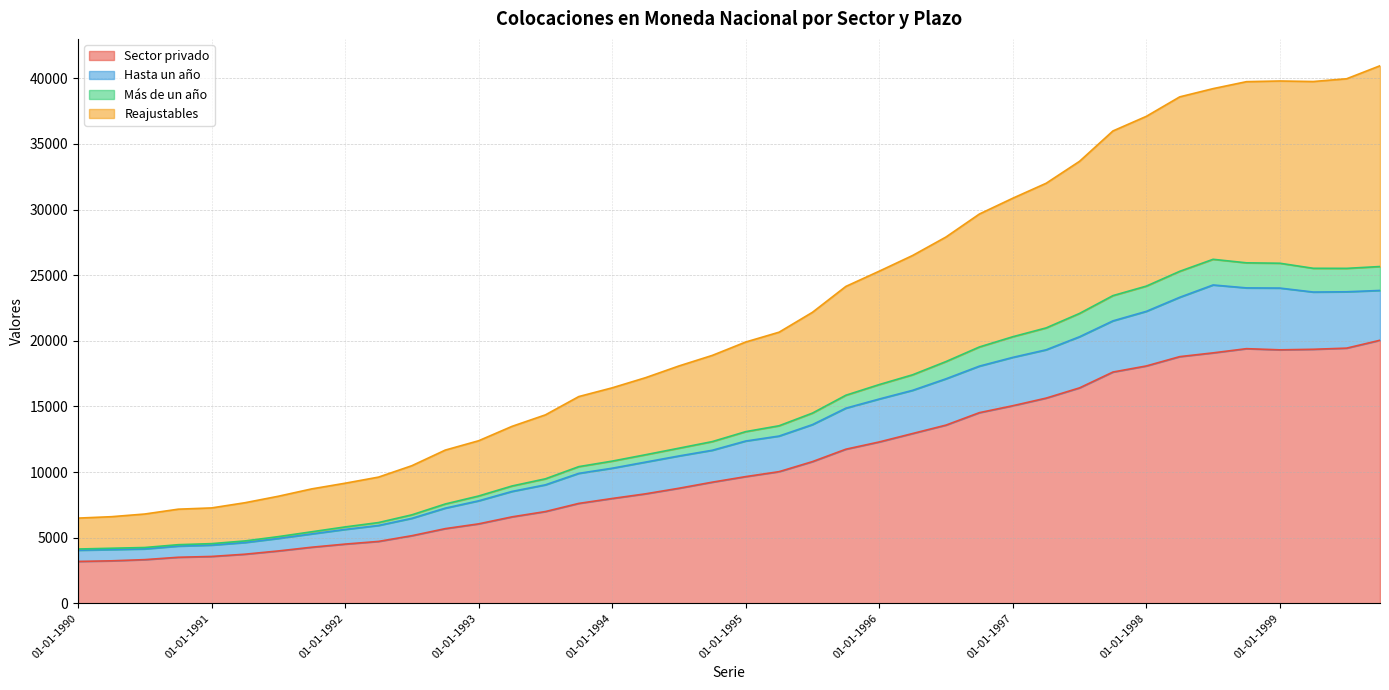

Reading left to right, transcribe all the data shown in this chart.

Sector privado: 01-01-1990=3188	01-04-1990=3234	01-07-1990=3325	01-10-1990=3505	01-01-1991=3567	01-04-1991=3738	01-07-1991=3986	01-10-1991=4271	01-01-1992=4509	01-04-1992=4713	01-07-1992=5149	01-10-1992=5687	01-01-1993=6051	01-04-1993=6585	01-07-1993=6989	01-10-1993=7610	01-01-1994=7985	01-04-1994=8340	01-07-1994=8765	01-10-1994=9229	01-01-1995=9652	01-04-1995=10029	01-07-1995=10795	01-10-1995=11740	01-01-1996=12293	01-04-1996=12936	01-07-1996=13578	01-10-1996=14526	01-01-1997=15054	01-04-1997=15635	01-07-1997=16415	01-10-1997=17621	01-01-1998=18084	01-04-1998=18795	01-07-1998=19082	01-10-1998=19402	01-01-1999=19313	01-04-1999=19355	01-07-1999=19443	01-10-1999=20043
Hasta un año: 01-01-1990=4042	01-04-1990=4089	01-07-1990=4143	01-10-1990=4355	01-01-1991=4431	01-04-1991=4628	01-07-1991=4940	01-10-1991=5285	01-01-1992=5626	01-04-1992=5929	01-07-1992=6473	01-10-1992=7248	01-01-1993=7806	01-04-1993=8522	01-07-1993=9025	01-10-1993=9899	01-01-1994=10291	01-04-1994=10758	01-07-1994=11225	01-10-1994=11660	01-01-1995=12363	01-04-1995=12742	01-07-1995=13615	01-10-1995=14867	01-01-1996=15565	01-04-1996=16227	01-07-1996=17106	01-10-1996=18071	01-01-1997=18738	01-04-1997=19316	01-07-1997=20311	01-10-1997=21520	01-01-1998=22245	01-04-1998=23317	01-07-1998=24256	01-10-1998=24033	01-01-1999=24020	01-04-1999=23717	01-07-1999=23737	01-10-1999=23839
Más de un año: 01-01-1990=4134	01-04-1990=4192	01-07-1990=4249	01-10-1990=4463	01-01-1991=4544	01-04-1991=4750	01-07-1991=5078	01-10-1991=5448	01-01-1992=5817	01-04-1992=6150	01-07-1992=6739	01-10-1992=7565	01-01-1993=8174	01-04-1993=8937	01-07-1993=9483	01-10-1993=10412	01-01-1994=10832	01-04-1994=11319	01-07-1994=11818	01-10-1994=12321	01-01-1995=13079	01-04-1995=13527	01-07-1995=14493	01-10-1995=15853	01-01-1996=16666	01-04-1996=17412	01-07-1996=18420	01-10-1996=19532	01-01-1997=20311	01-04-1997=20985	01-07-1997=22088	01-10-1997=23445	01-01-1998=24169	01-04-1998=25296	01-07-1998=26212	01-10-1998=25944	01-01-1999=25913	01-04-1999=25527	01-07-1999=25522	01-10-1999=25662
Reajustables: 01-01-1990=6490	01-04-1990=6597	01-07-1990=6801	01-10-1990=7169	01-01-1991=7266	01-04-1991=7661	01-07-1991=8155	01-10-1991=8716	01-01-1992=9148	01-04-1992=9613	01-07-1992=10484	01-10-1992=11673	01-01-1993=12385	01-04-1993=13482	01-07-1993=14357	01-10-1993=15752	01-01-1994=16418	01-04-1994=17191	01-07-1994=18085	01-10-1994=18890	01-01-1995=19909	01-04-1995=20658	01-07-1995=22175	01-10-1995=24146	01-01-1996=25308	01-04-1996=26504	01-07-1996=27913	01-10-1996=29664	01-01-1997=30868	01-04-1997=32008	01-07-1997=33680	01-10-1997=35994	01-01-1998=37107	01-04-1998=38591	01-07-1998=39219	01-10-1998=39750	01-01-1999=39802	01-04-1999=39761	01-07-1999=39971	01-10-1999=40962